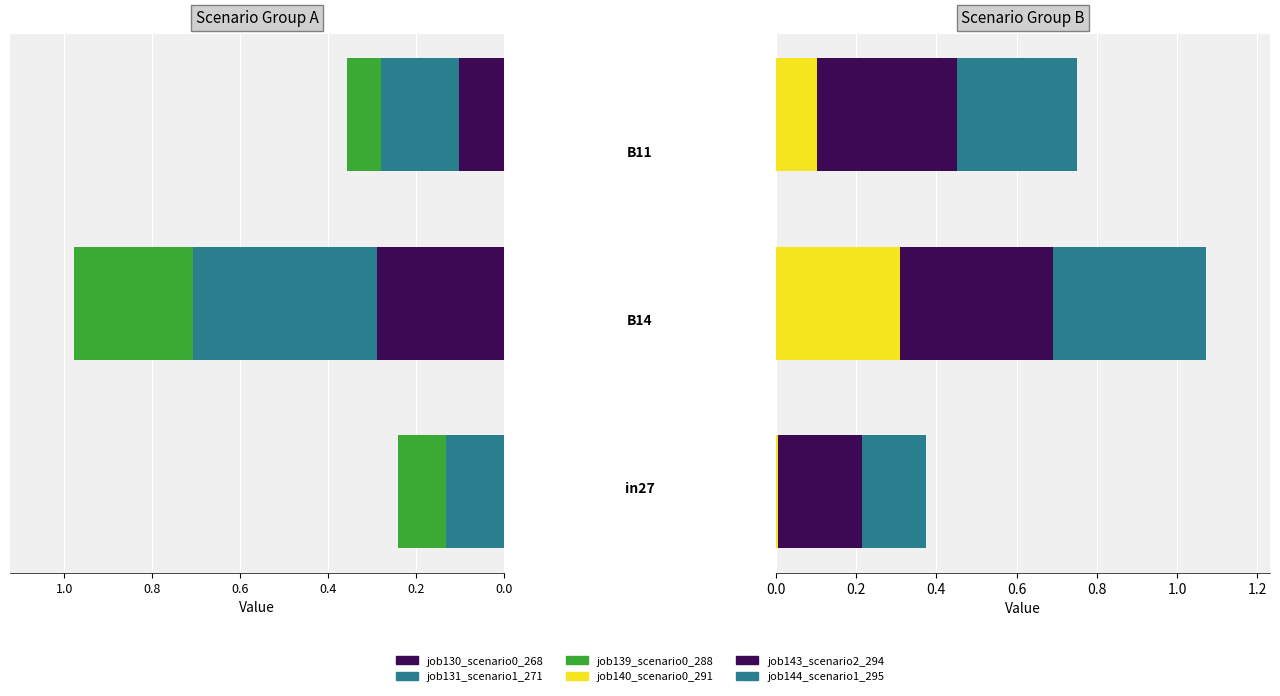

What is the sum of the job144_scenario1_295 values at 1.2 and 0.8?

0.5